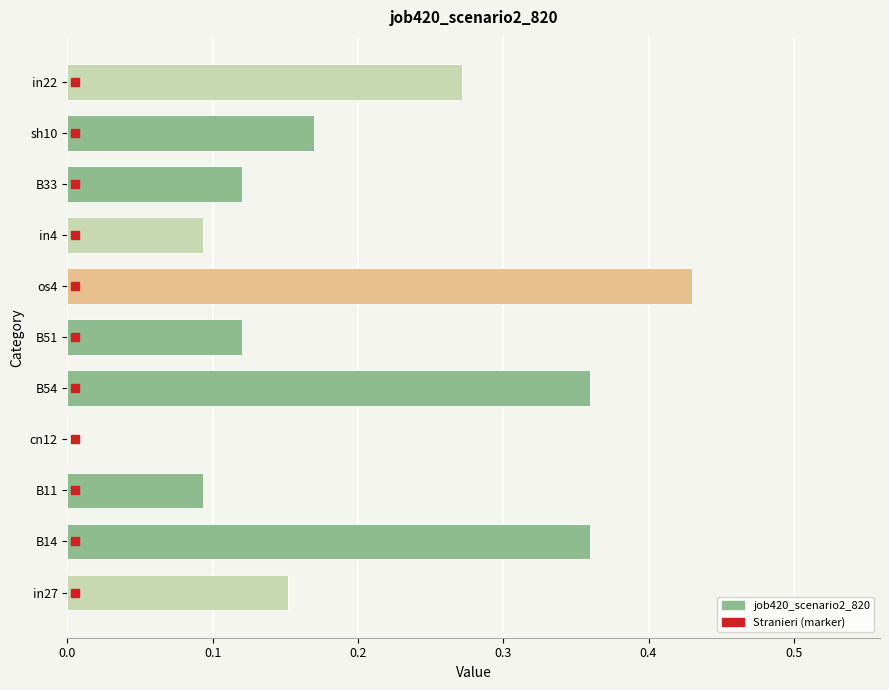

True or false: the data shows 0.0 at cn12.

True